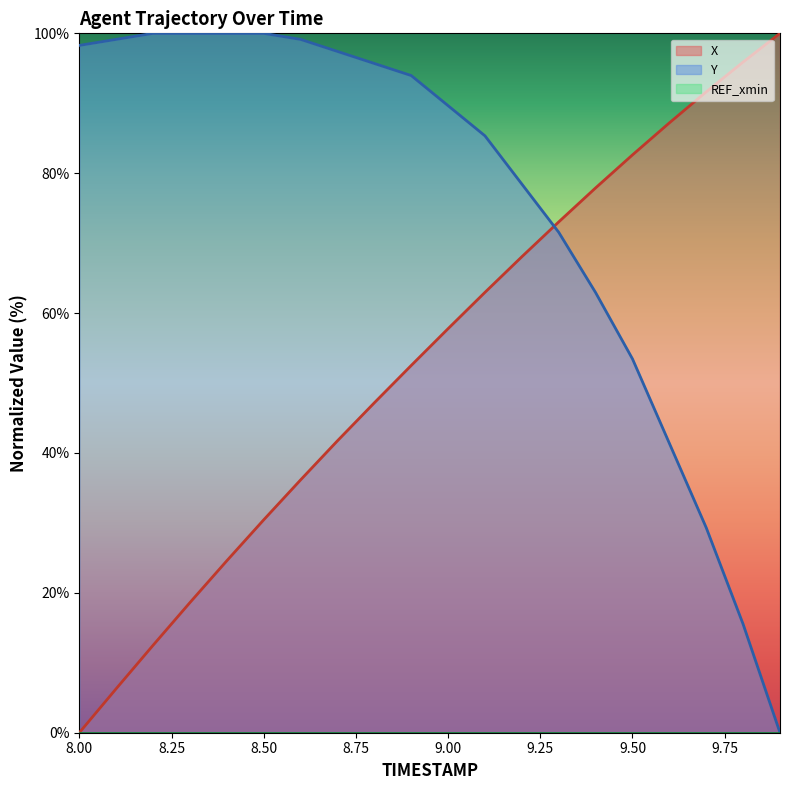

At how many categories does at least one series exceed 85?

16